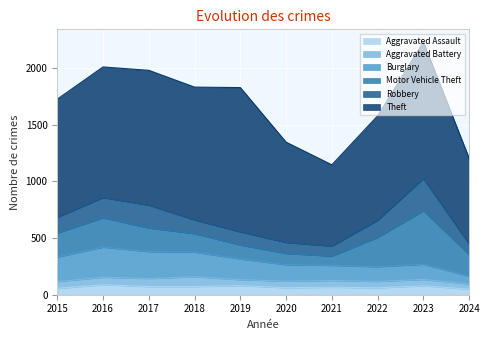

Where is the first local minimum for Robbery?

2021